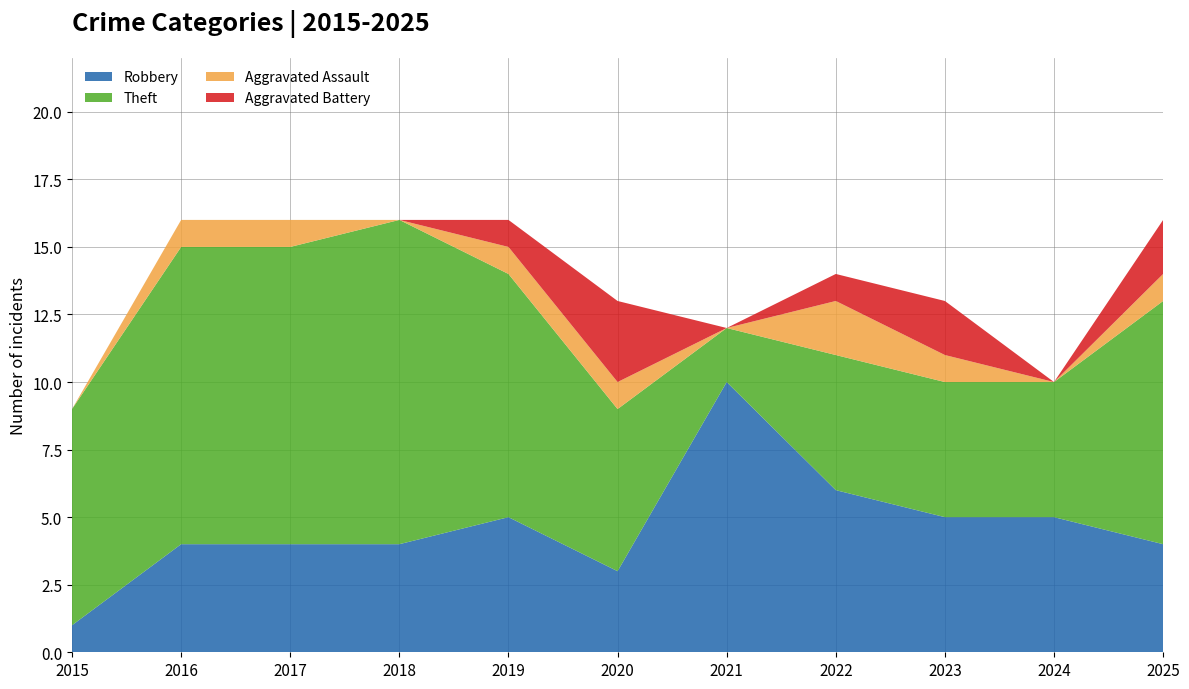

Reading left to right, extract all data points from this chart.

Robbery: 1	4	4	4	5	3	10	6	5	5	4
Theft: 8	11	11	12	9	6	2	5	5	5	9
Aggravated Assault: 0	1	1	0	1	1	0	2	1	0	1
Aggravated Battery: 0	0	0	0	1	3	0	1	2	0	2